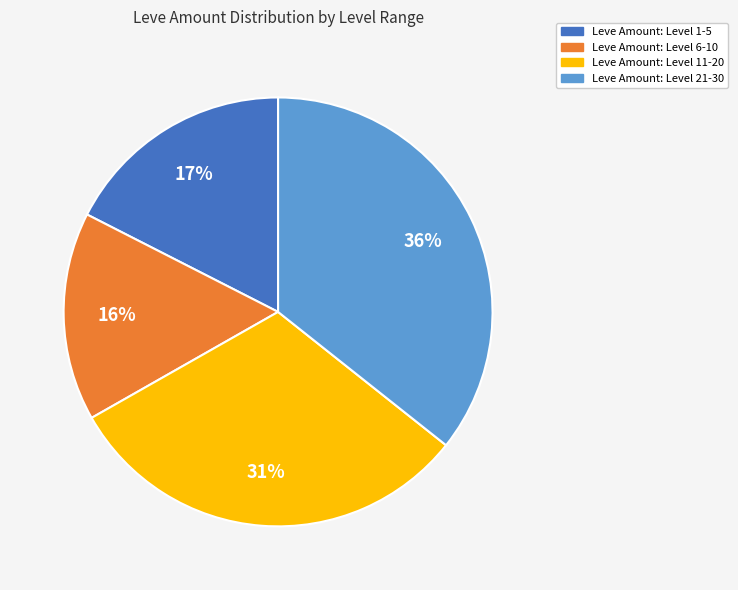

To the nearest percent, what is the average slice percentage?

25%